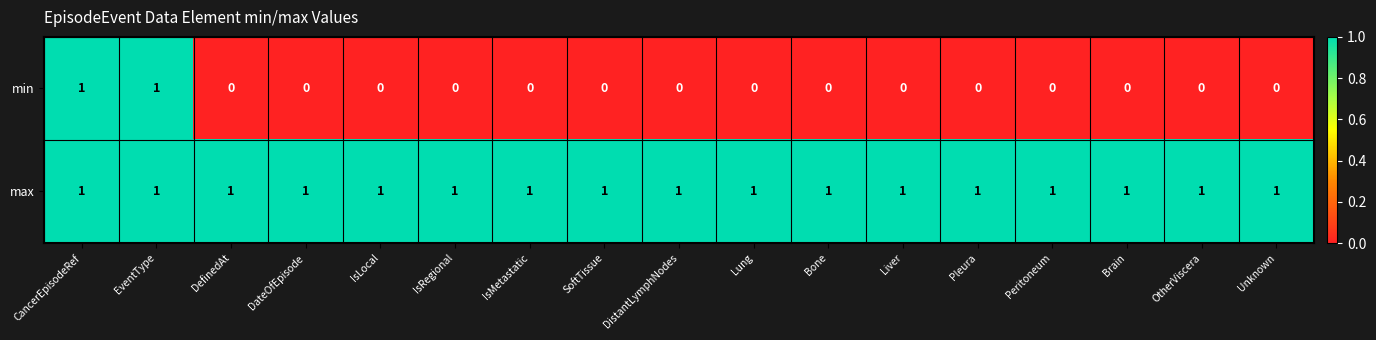

True or false: min has a value of -1 at Pleura.

False